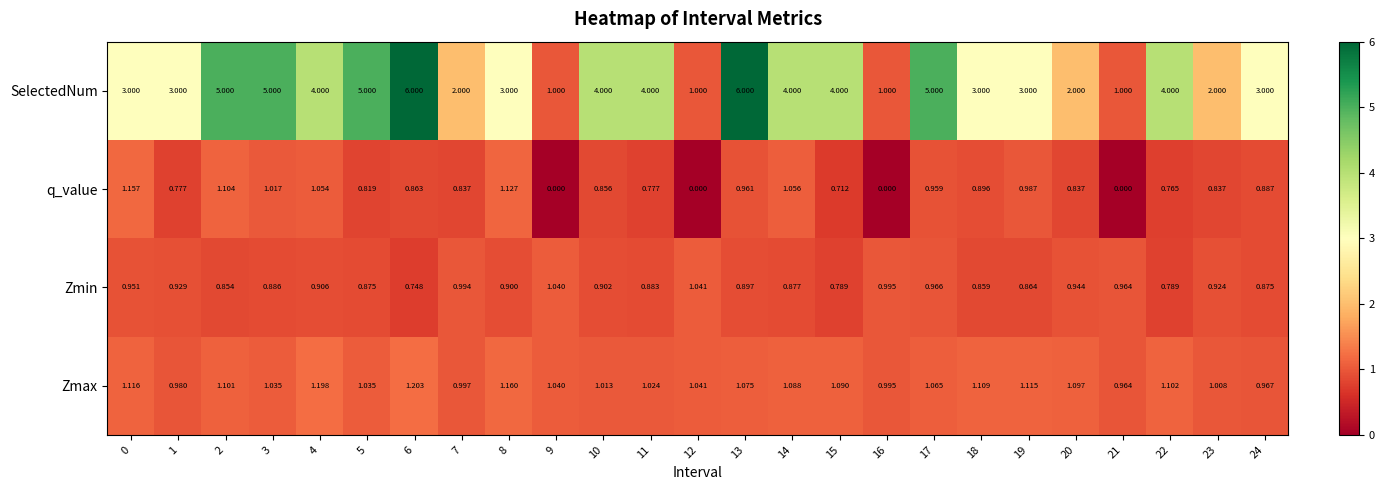

Which series changed the most between 10 and 20?

SelectedNum